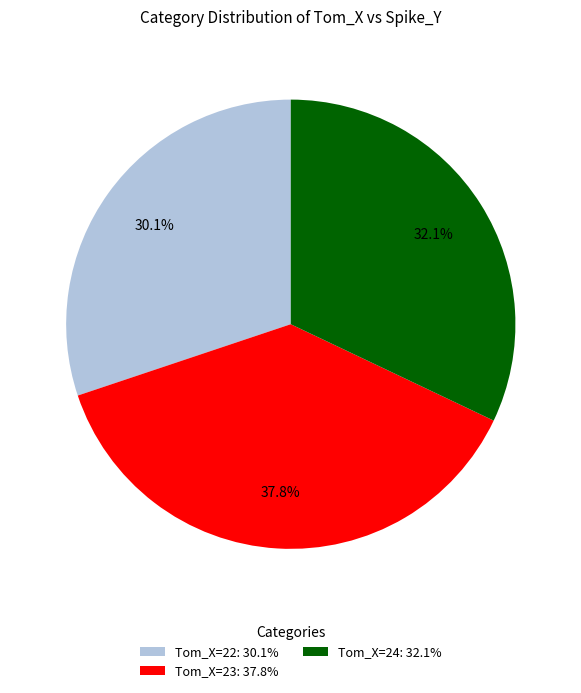

How many segments does this pie chart have?

3